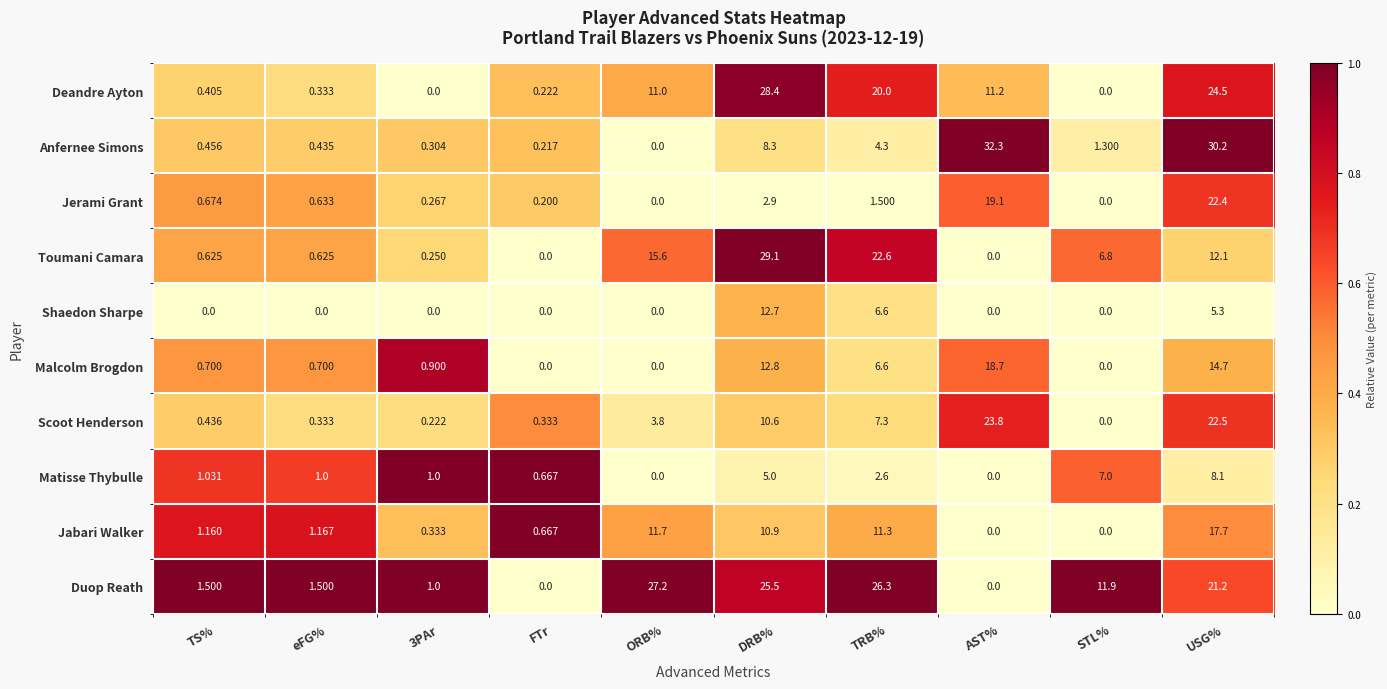

List the series in order of their peak value, highest first.

Anfernee Simons, Toumani Camara, Deandre Ayton, Duop Reath, Scoot Henderson, Jerami Grant, Malcolm Brogdon, Jabari Walker, Shaedon Sharpe, Matisse Thybulle